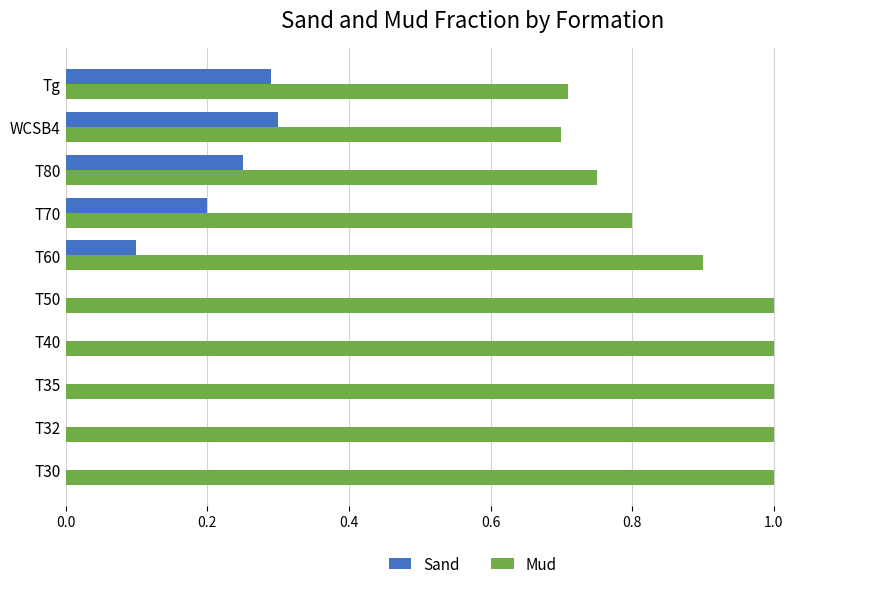

Is the value of Mud at T32 greater than the value of Sand at T32?

Yes